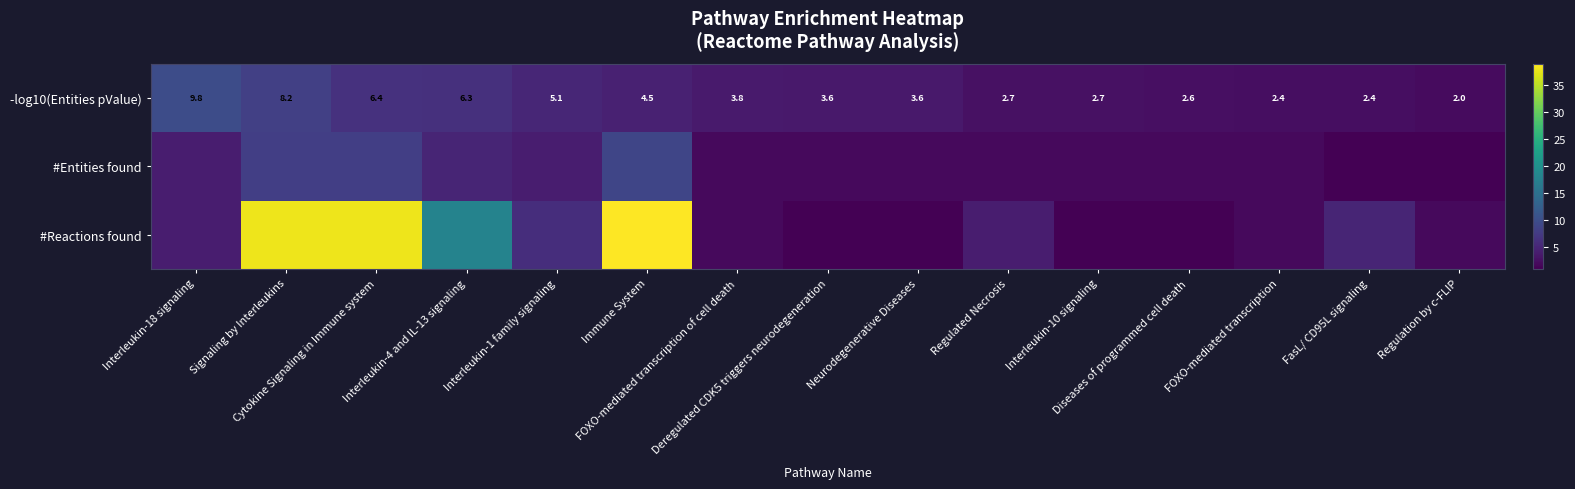

What is the sum of all -log10(Entities pValue) values?

66.1